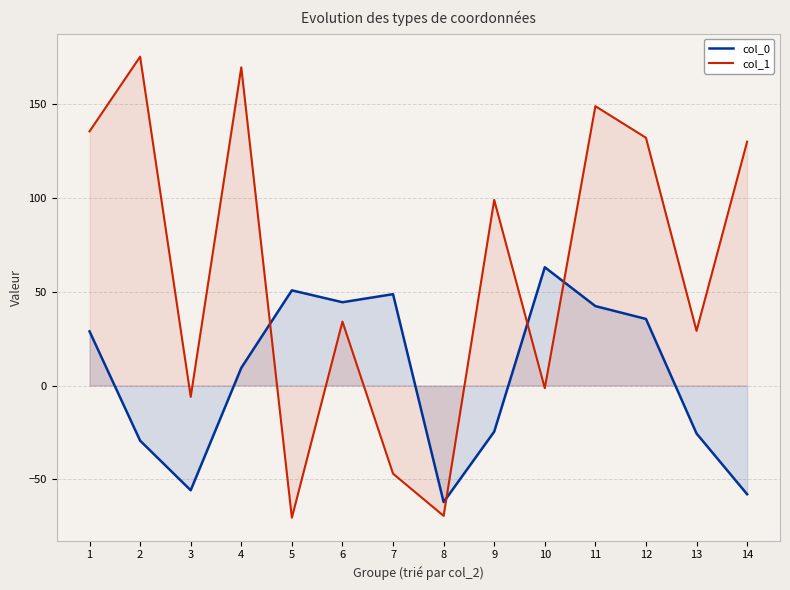

Where is col_1 nearest to the value 52?

6